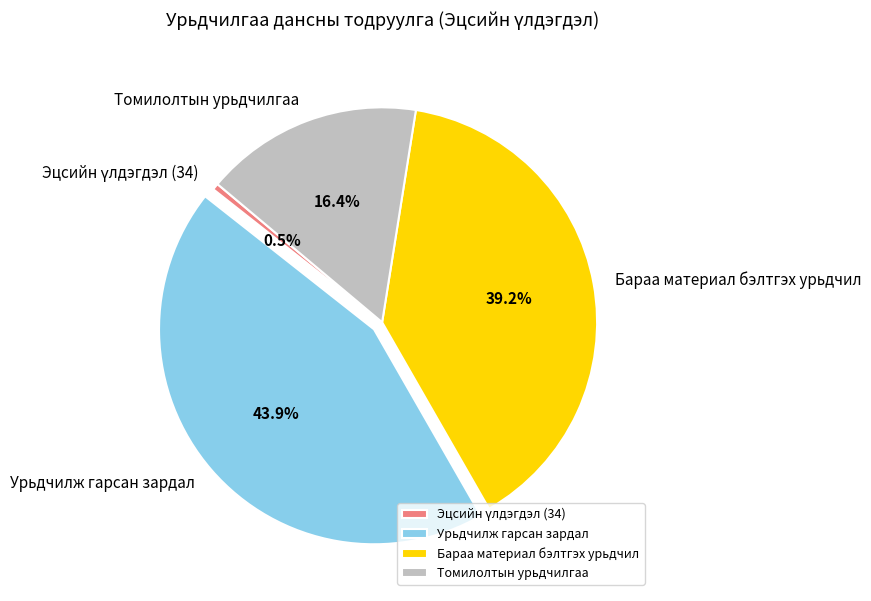

Which category has the biggest portion of the pie?

Урьдчилж гарсан зардал